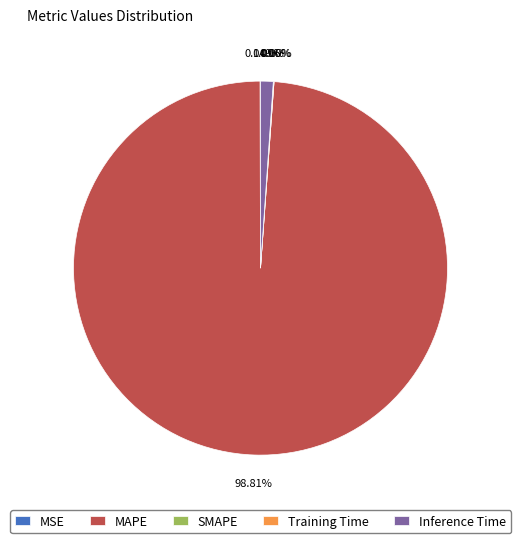

What is the change in value from MSE to MAPE?

+108.4